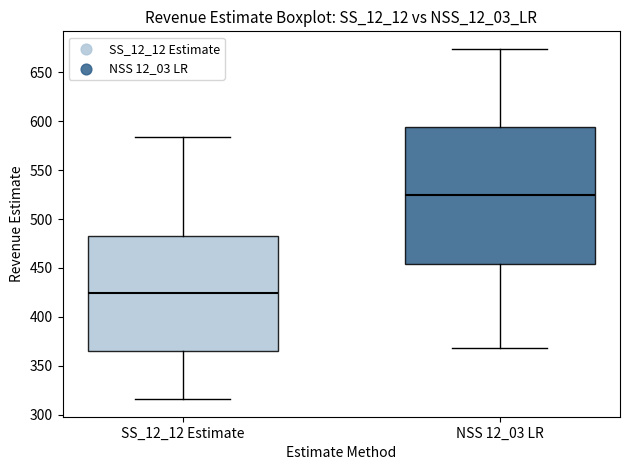

Reading left to right, read every box against the y-axis: the position of its median line, the range the box covers, and the ends of its whiskers. The values are not printed on the chart, so give them approximately, as read against the axis.

SS_12_12 Estimate: median 425, box 365 to 485, whiskers 315 to 585
NSS 12_03 LR: median 525, box 455 to 595, whiskers 370 to 675